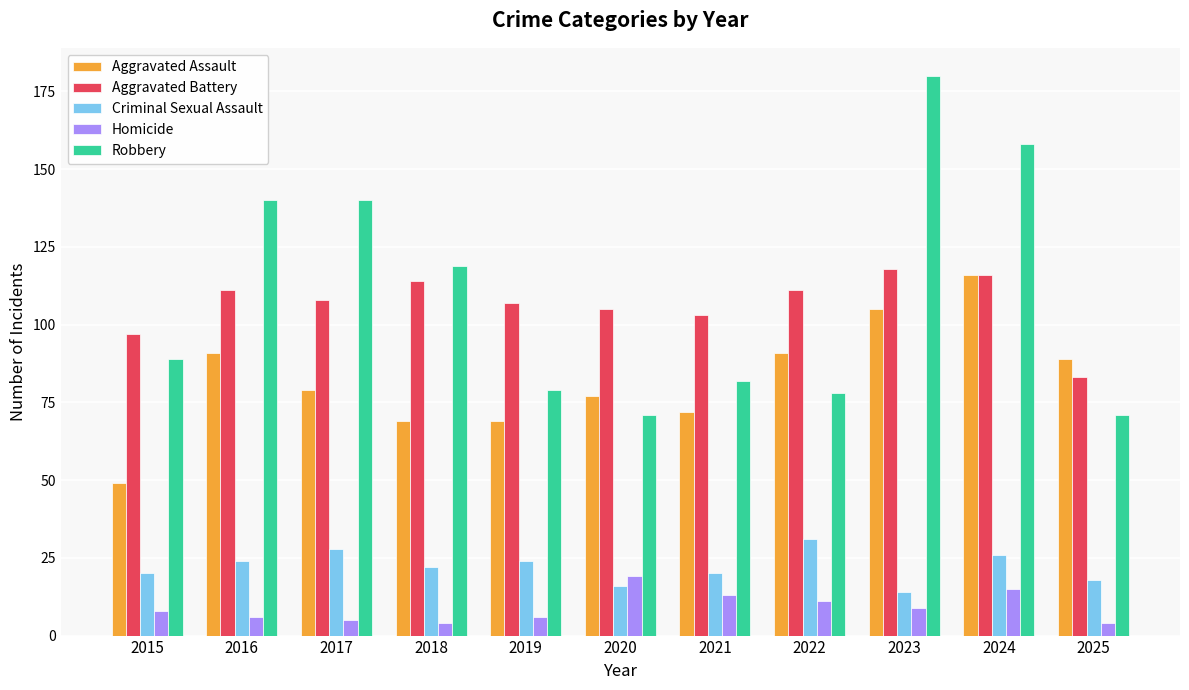

Which series has the largest total across all categories?

Robbery